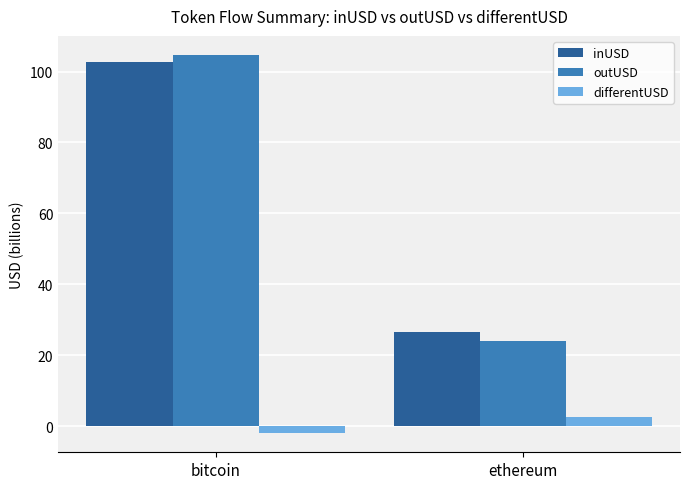

Rank the series by their maximum value, from highest to lowest.

outUSD, inUSD, differentUSD